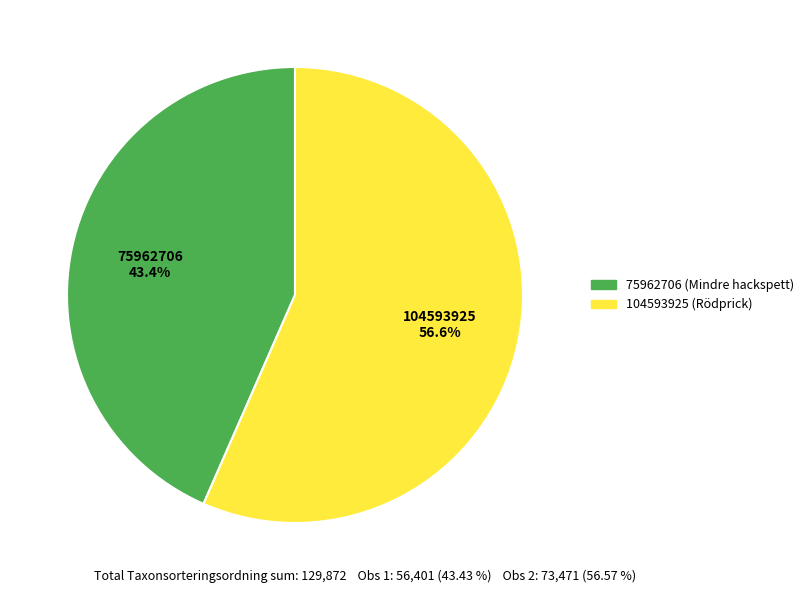

Rank the categories by value from highest to lowest.

104593925, 75962706